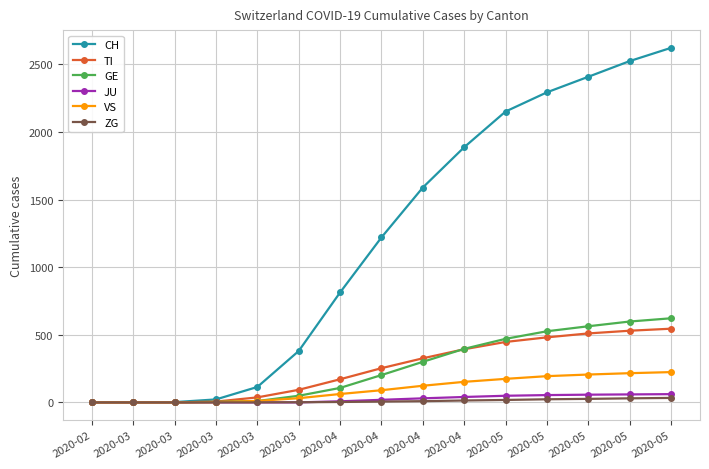

Is this an area chart (filled region under the line)?

No